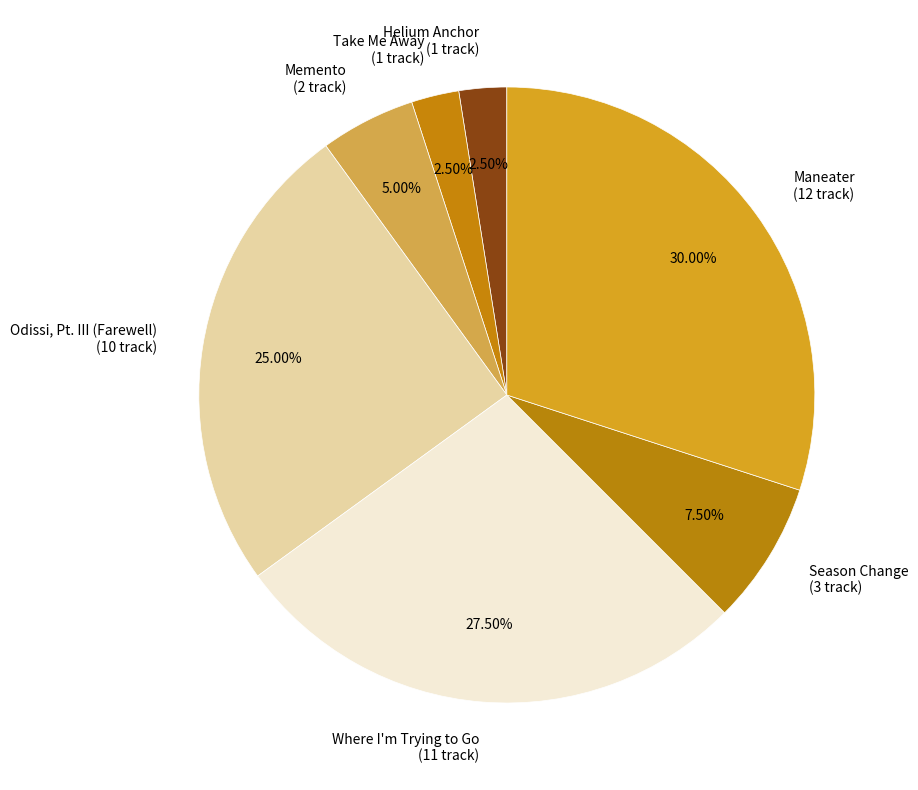

What is the total percentage of Helium Anchor and Memento?

7.5%